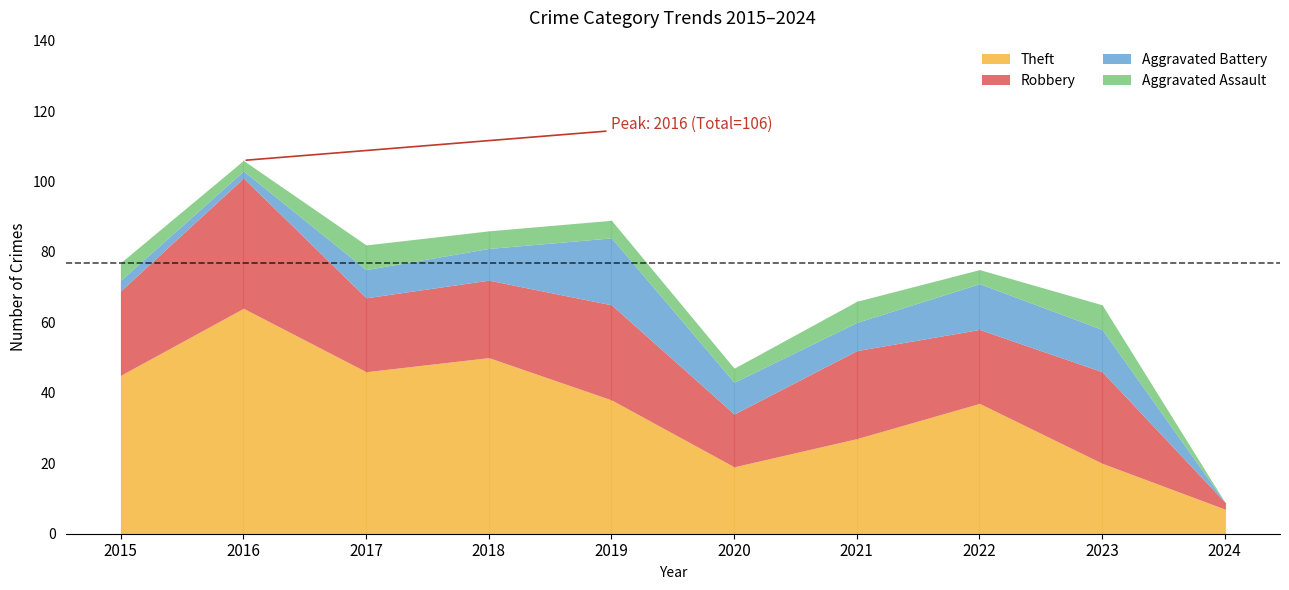

Read the Aggravated Battery value at 2017, to the nearest 10.

10